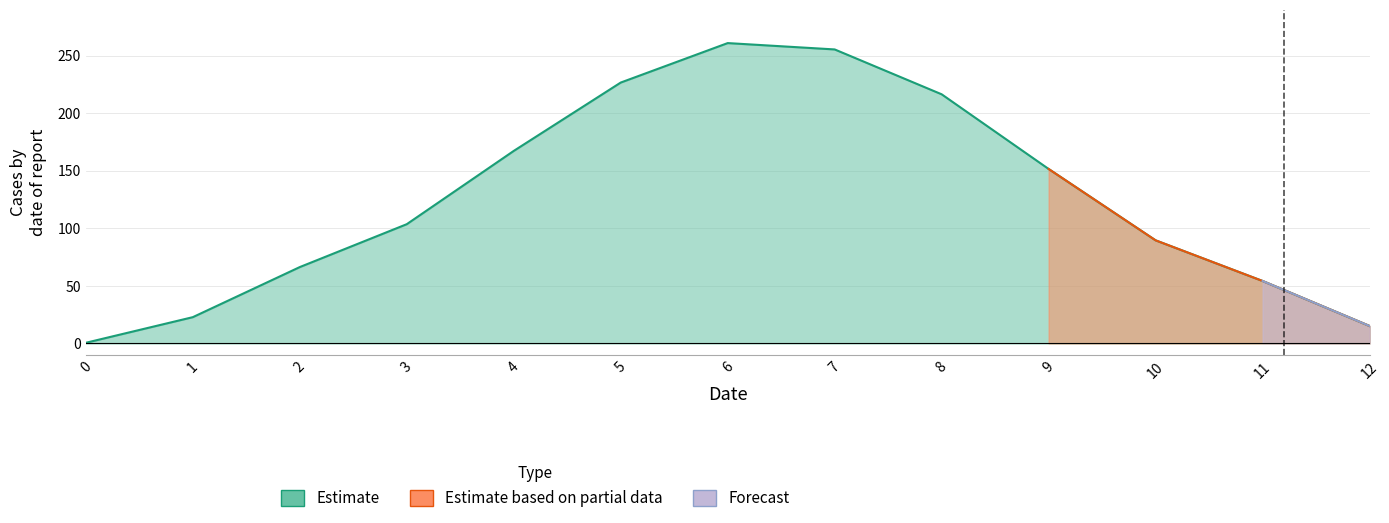

Which label corresponds to the largest value in the chart?

6